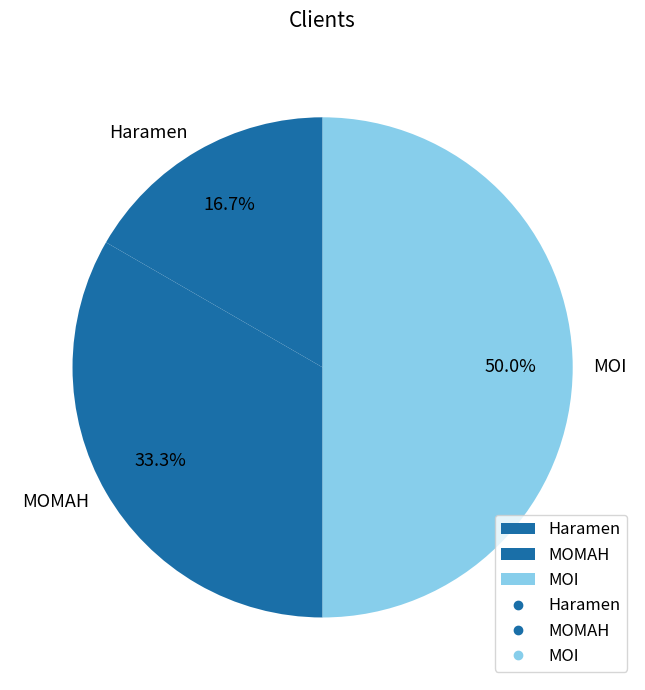

Approximately how many times larger is the value at Haramen compared to MOI?

0.3